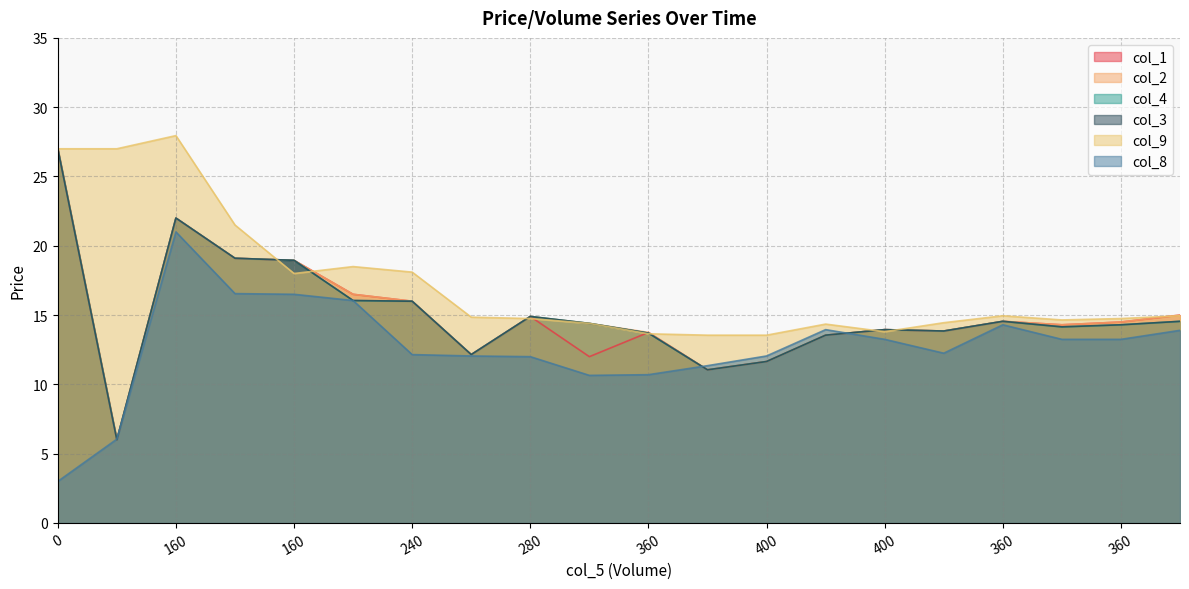

At which category does the chart reach its peak across all series?

160